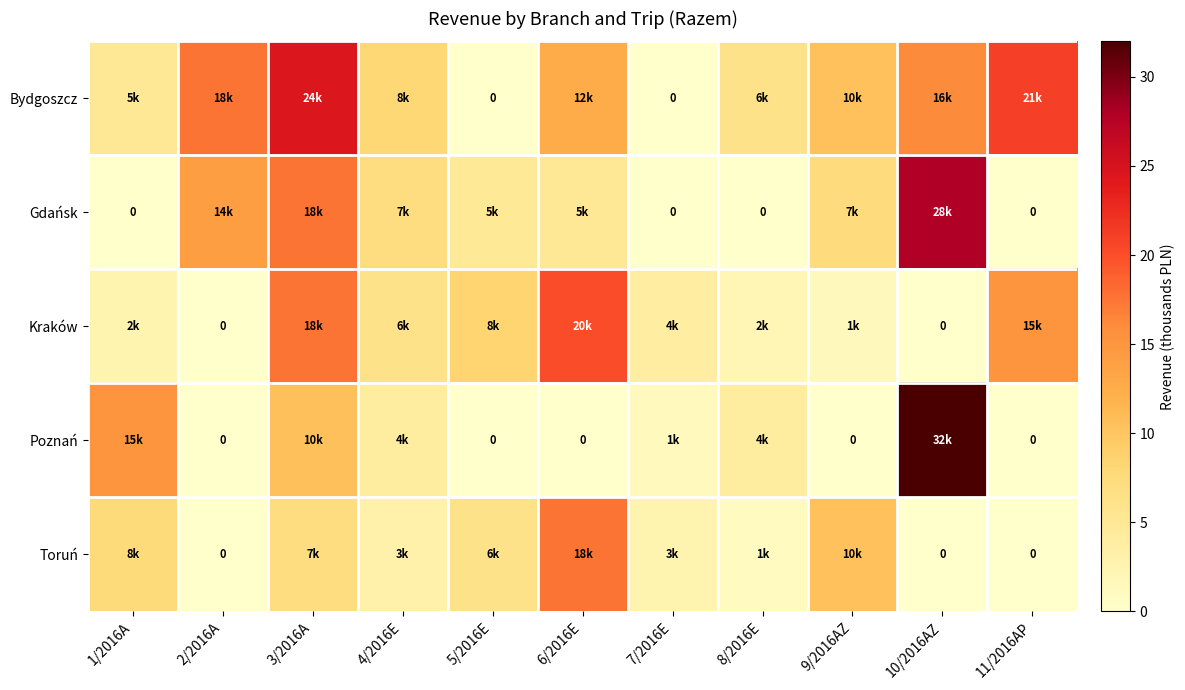

What value does the Gdańsk series have at 10/2016AZ?

28.0